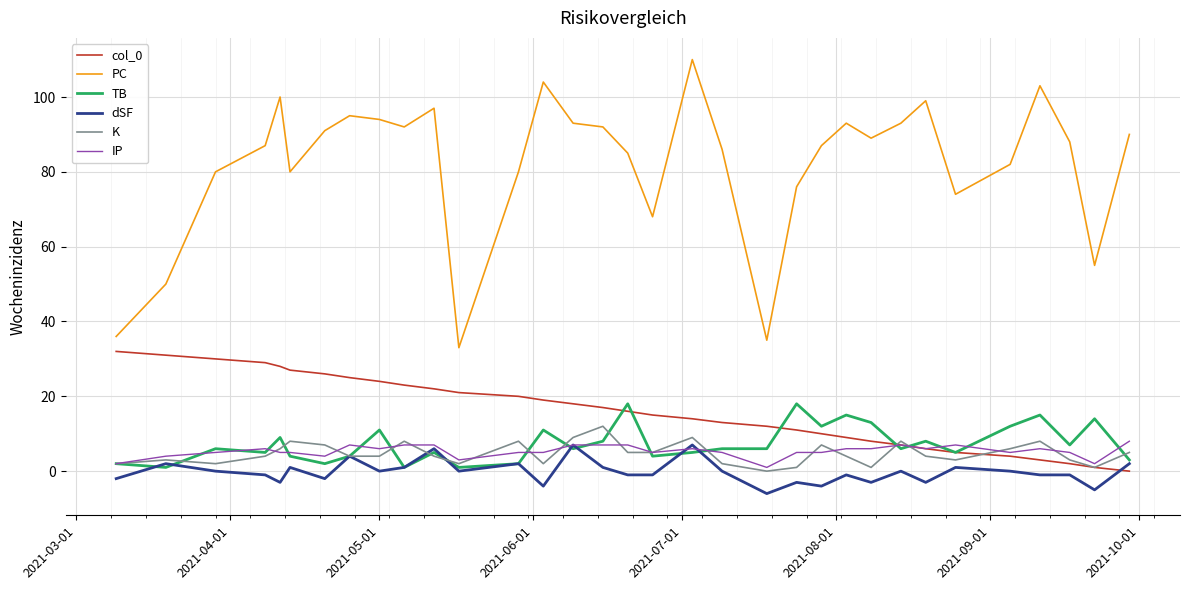

True or false: PC and dSF intersect in this chart.

False